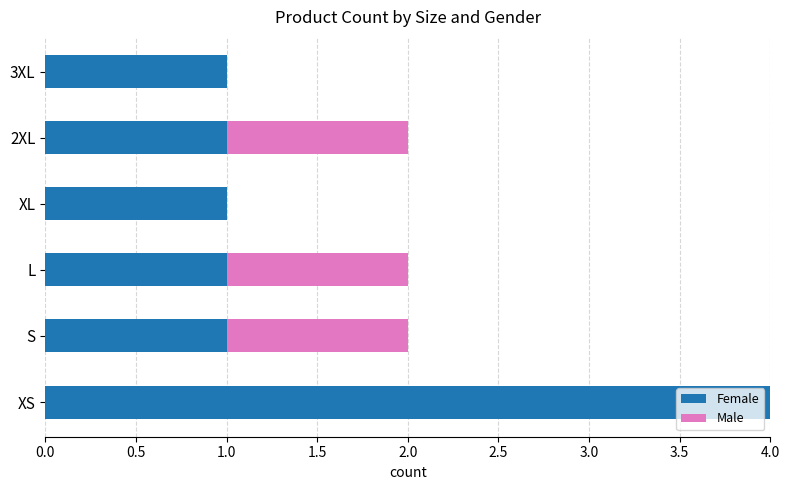

At which category is the sum across all series the highest?

XS